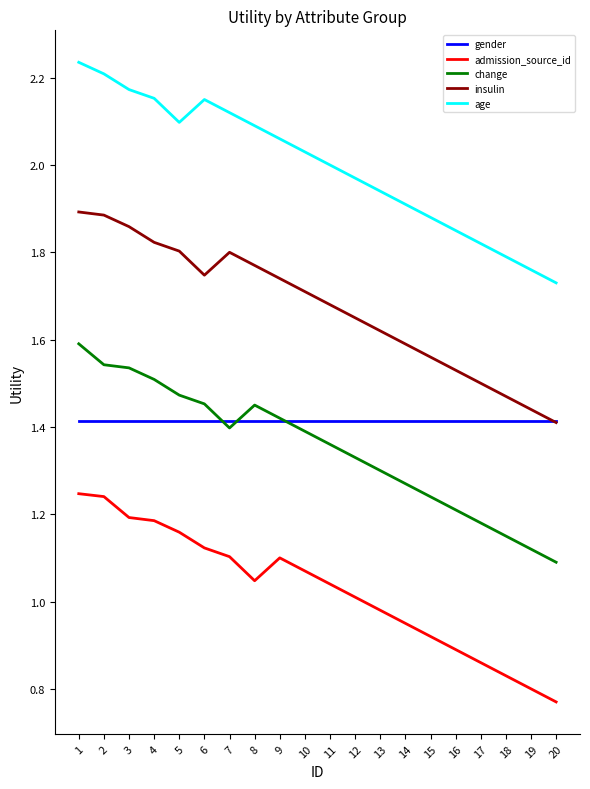

List the series in order of their peak value, lowest first.

admission_source_id, gender, change, insulin, age